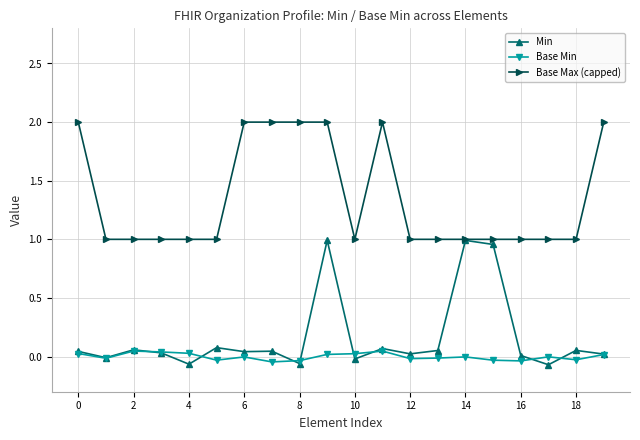

Which series has the largest total across all categories?

Base Max (capped)